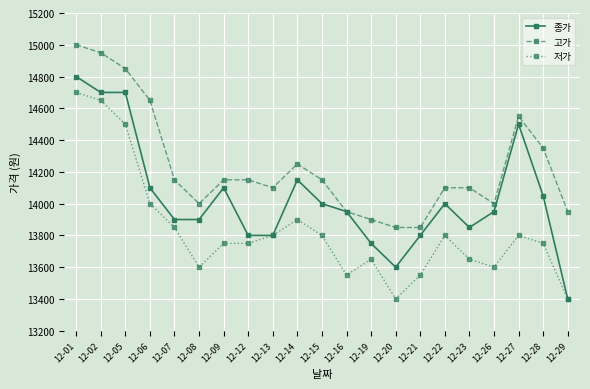

Which series has the largest total across all categories?

고가